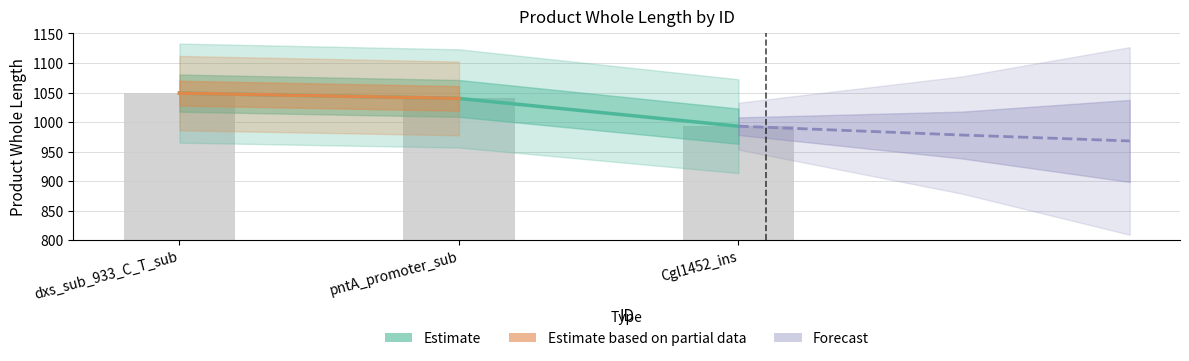

List the labels in order of value, largest first.

dxs_sub_933_C_T_sub, pntA_promoter_sub, Cgl1452_ins